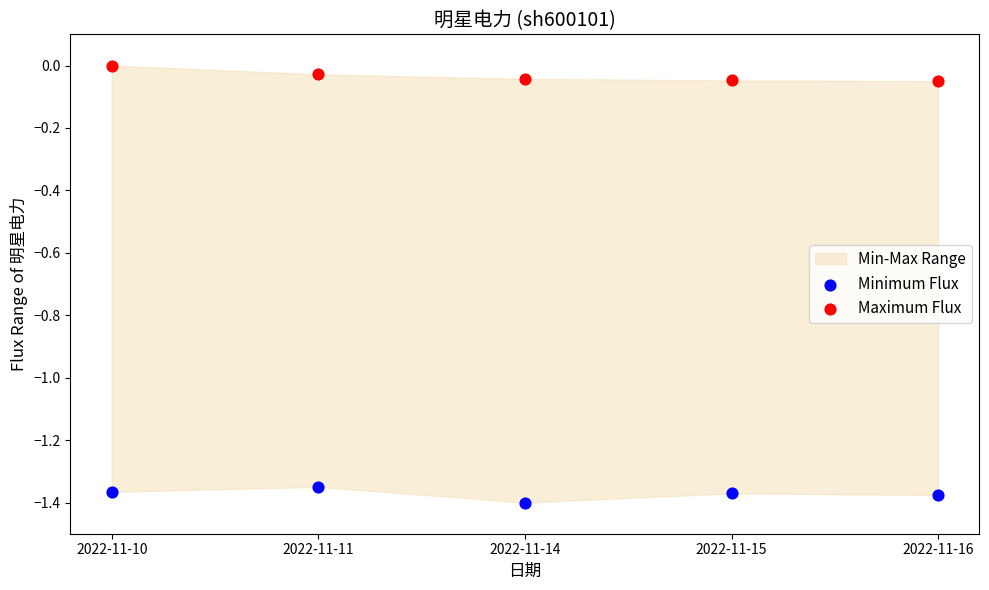

Across all data points, what is the average X value?

0.5